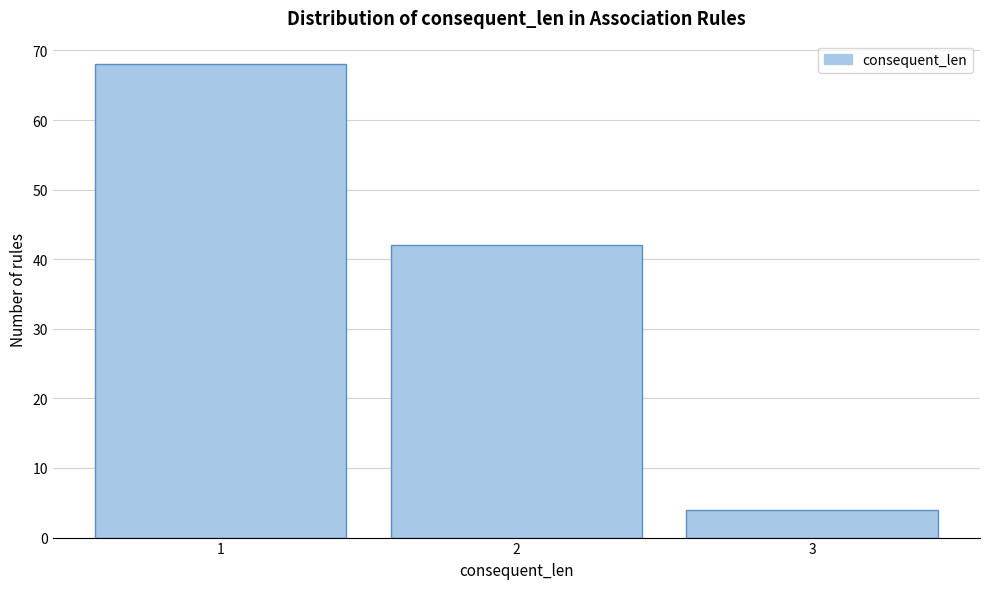

Reading left to right, transcribe this chart: for each bar, give the range it covers on the x-axis and its height. The values are not printed on the chart, so give them approximately, as read against the axis.

0.5 to 1.5: 68
1.5 to 2.5: 42
2.5 to 3.5: 4